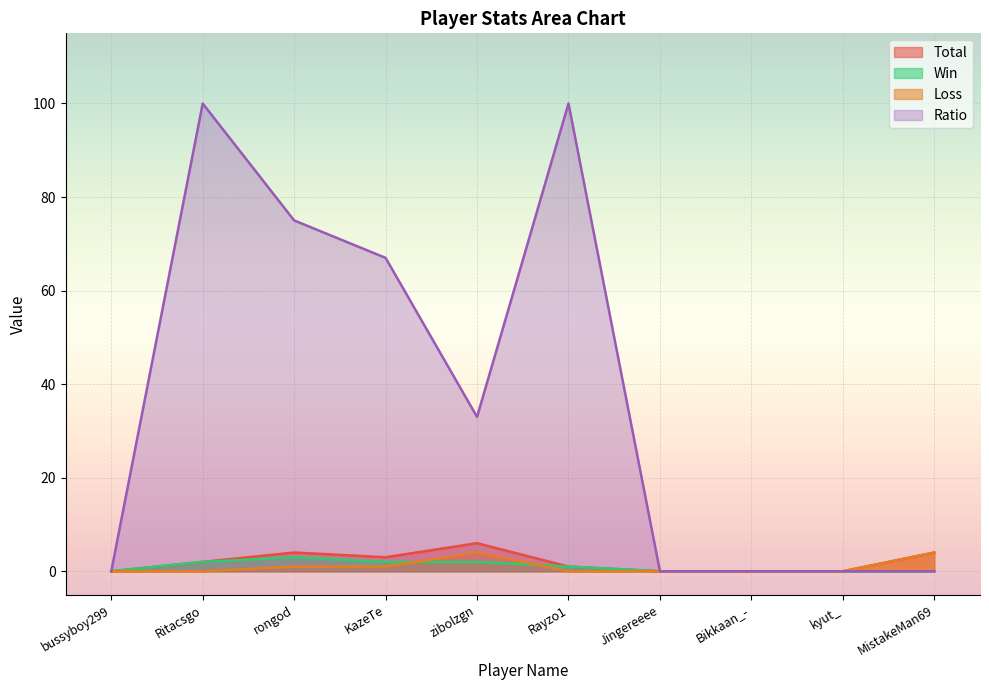

What is the difference between the Total values at zibolzgn and Rayzo1?

5